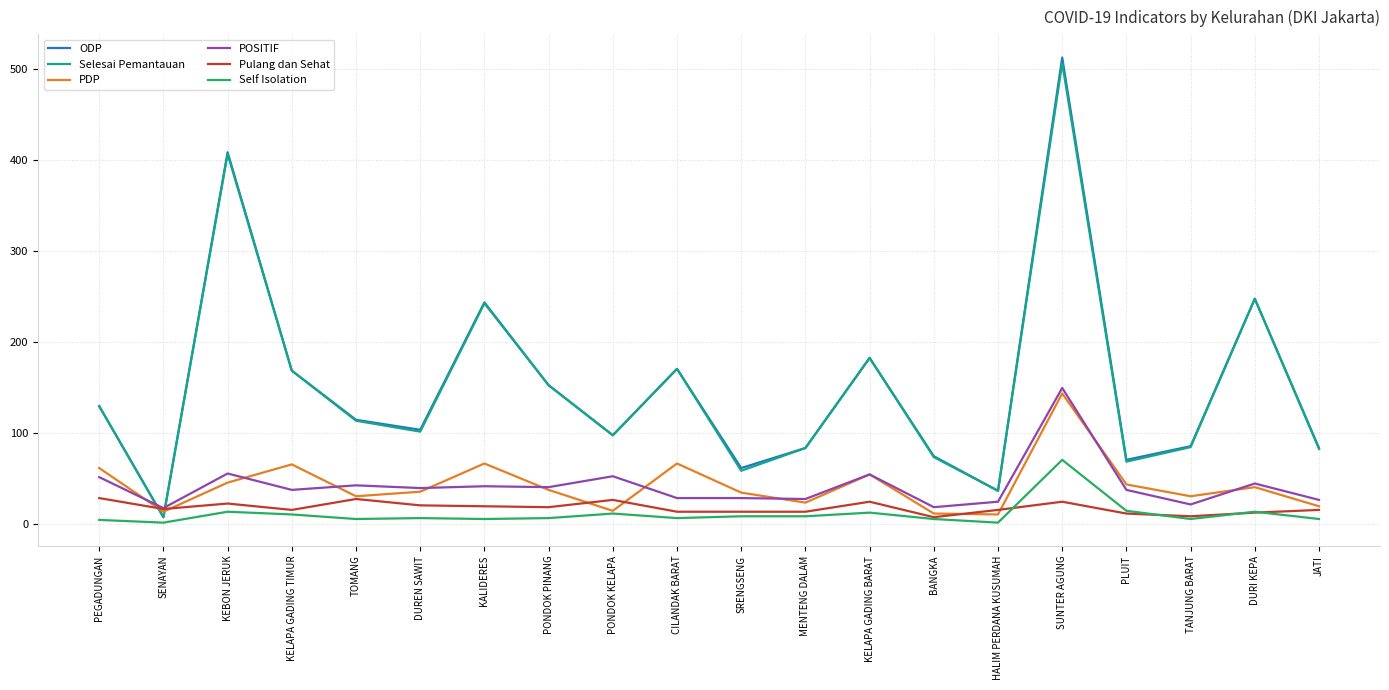

What is the greatest value displayed?

512